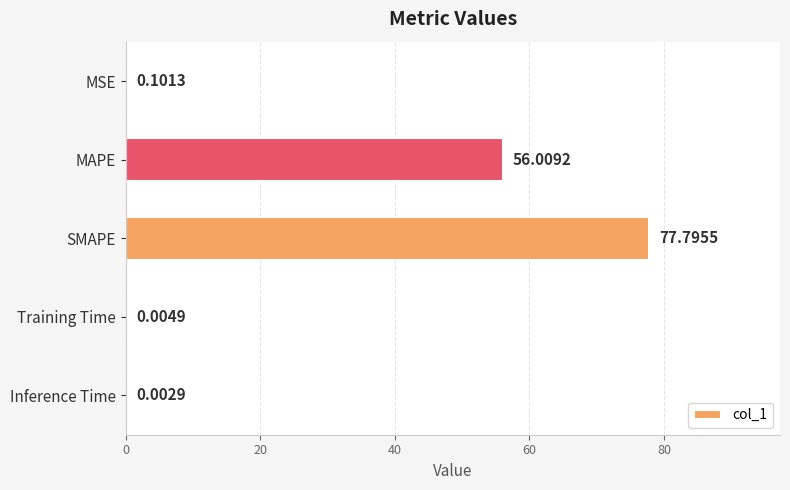

What is the sum of all values?

133.9